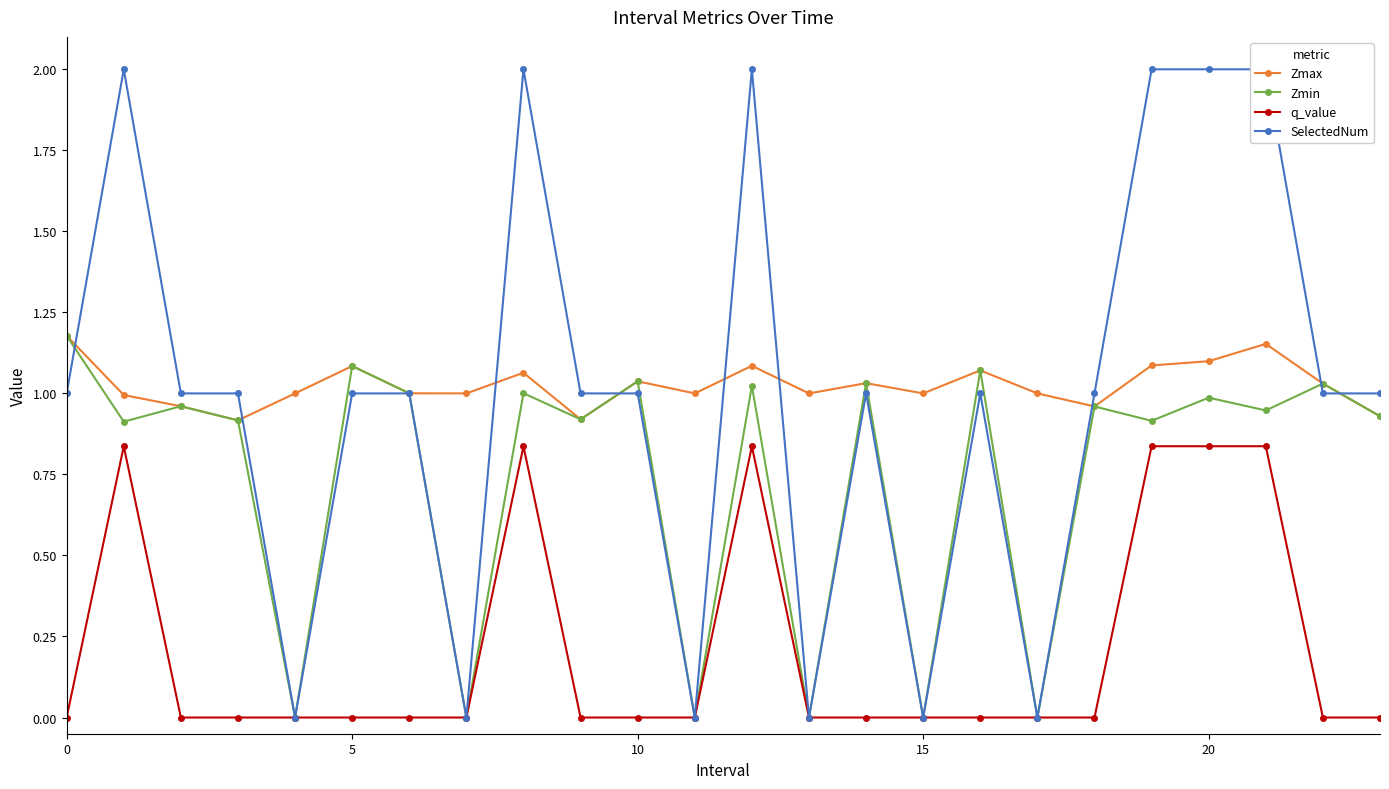

Is the value of q_value at 14 greater than the value of SelectedNum at 14?

No